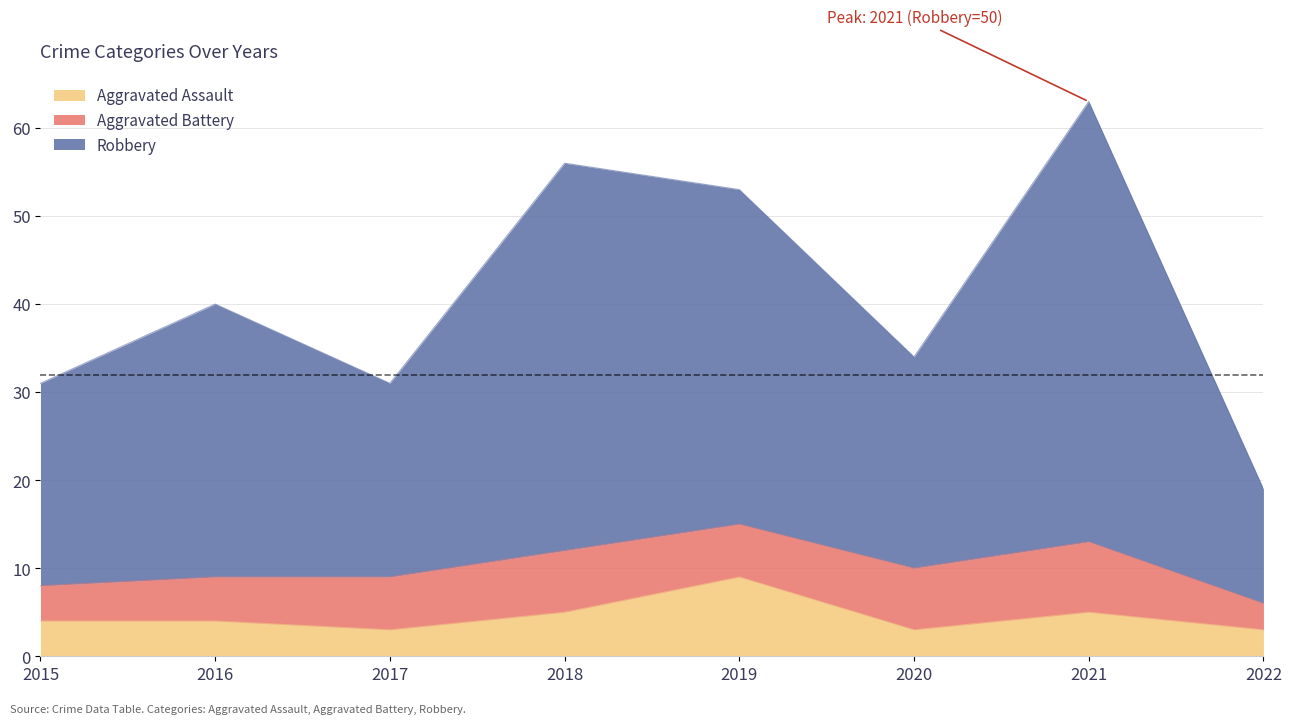

How many data points in Aggravated Assault are less than 4?

3